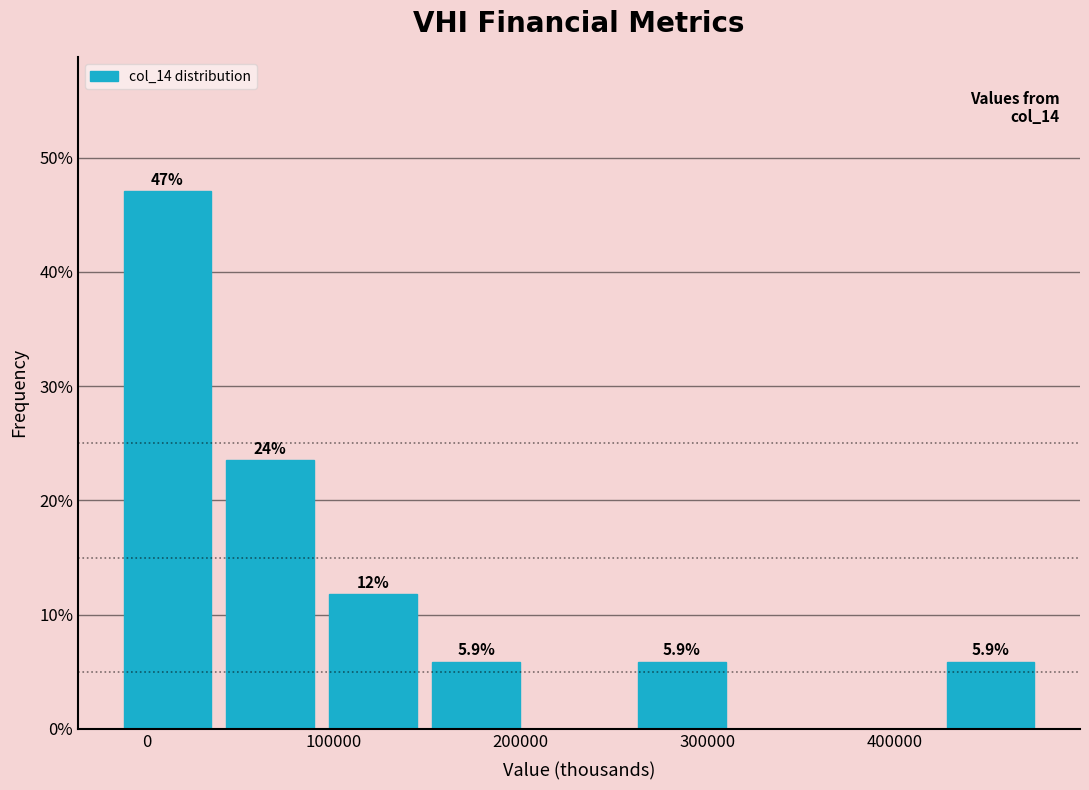

Over which range of the x-axis is the bar tallest?

-20000 to 40000